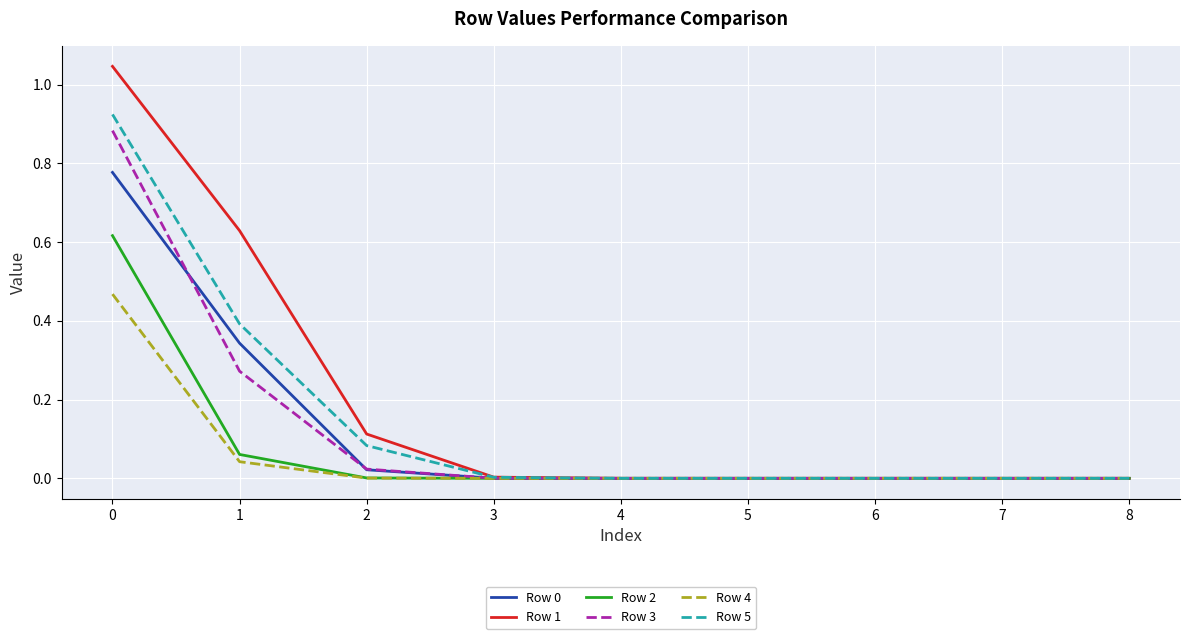

True or false: Row 0 has a value of 0.0 at 4.

True